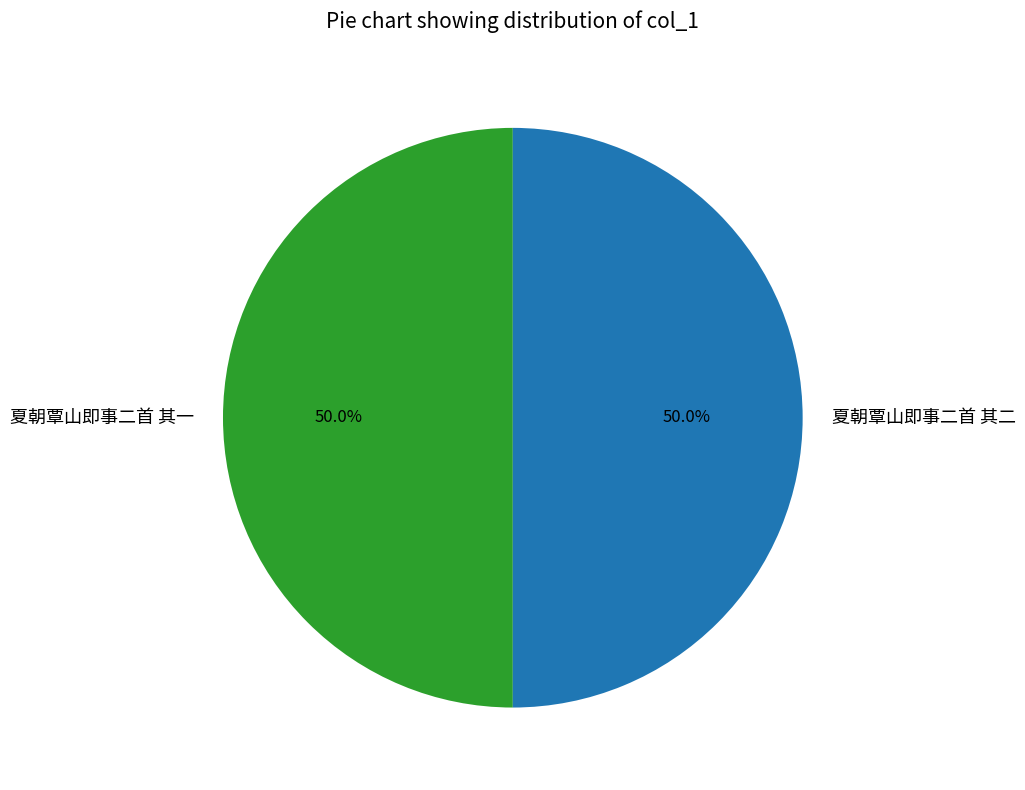

Do 夏朝覃山即事二首 其二 and 夏朝覃山即事二首 其一 together represent more than half of the pie?

Yes